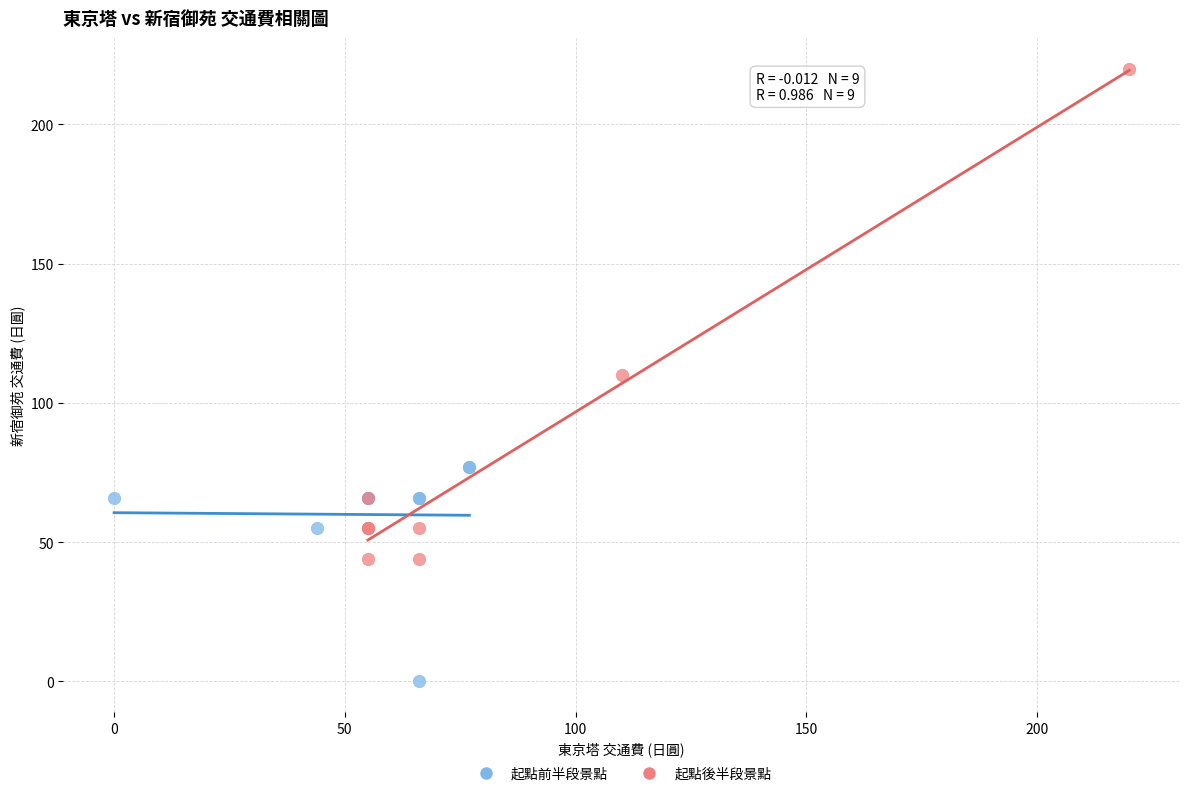

Which series has the largest Y range (max minus min)?

起點後半段景點